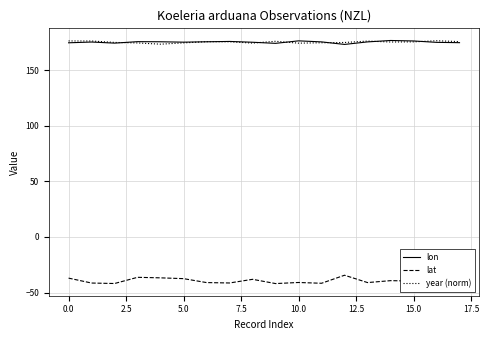

What is the minimum value shown in the chart?

-41.9